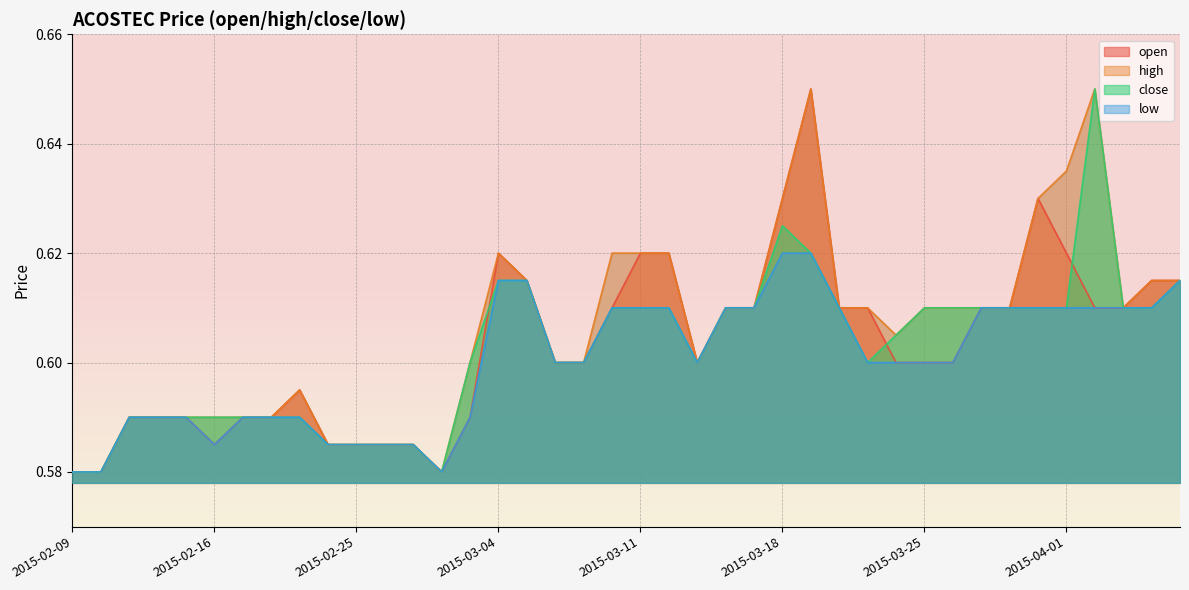

The close series shows 1.1 at 2015-03-25. True or false?

False